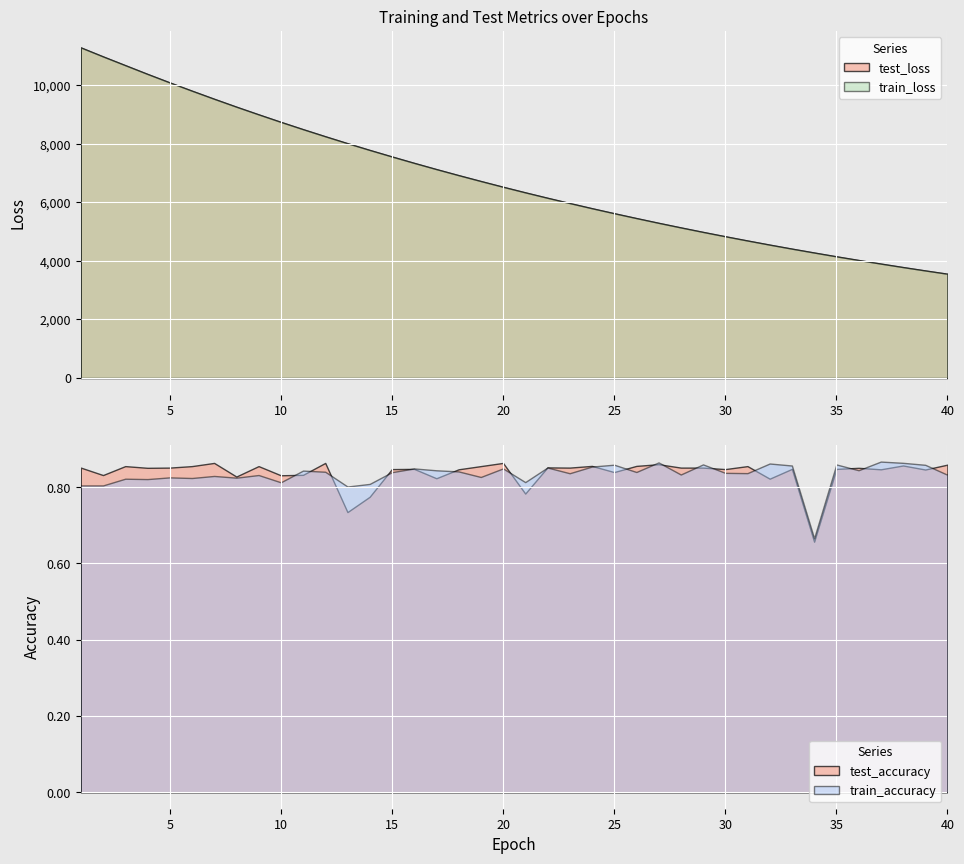

True or false: train_accuracy has a value of 0.9 at 25.

True